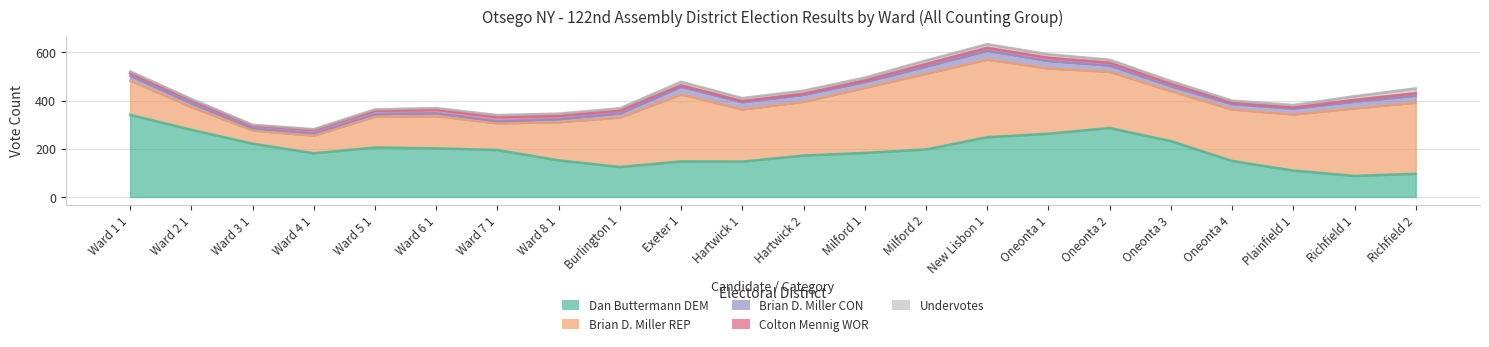

What is the average value of the Dan Buttermann DEM series?

192